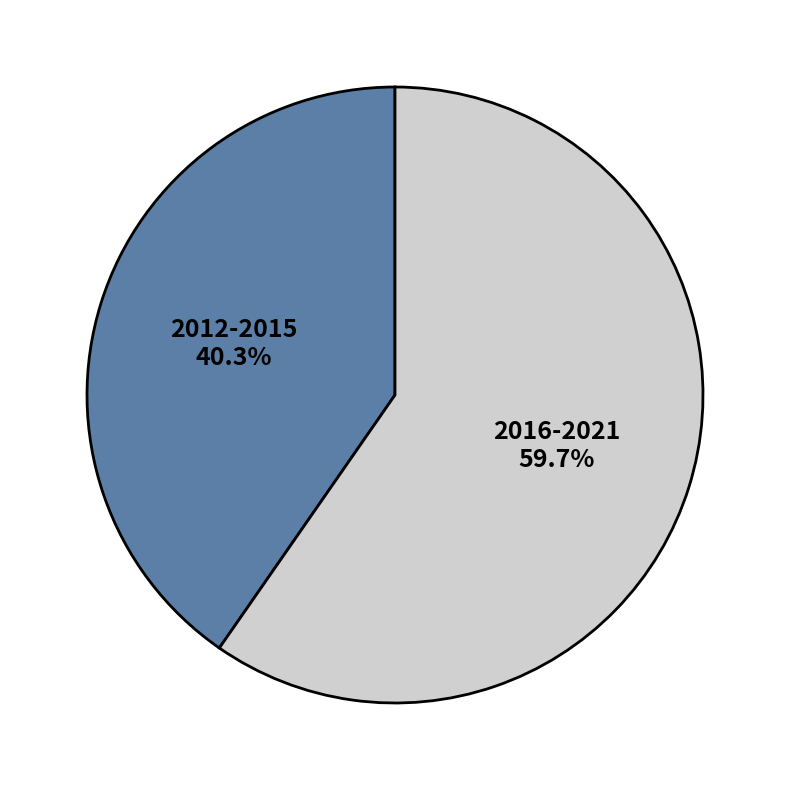

Rank the categories by value from lowest to highest.

2012-2015, 2016-2021